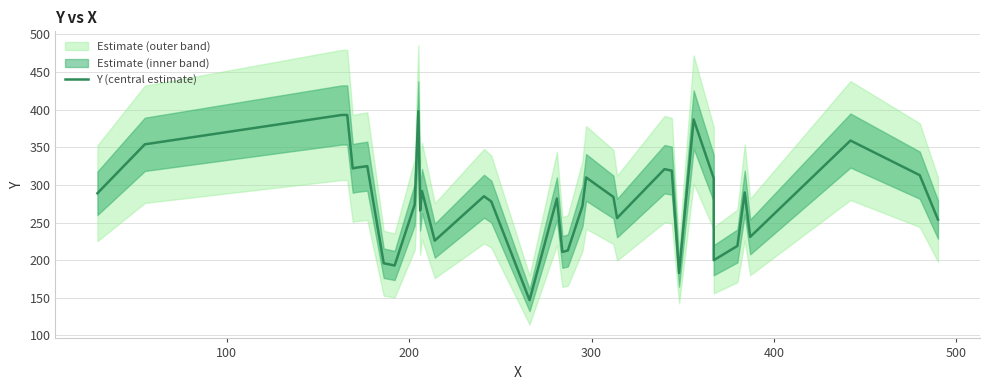

True or false: the data has more than 0 interior local peaks.

True